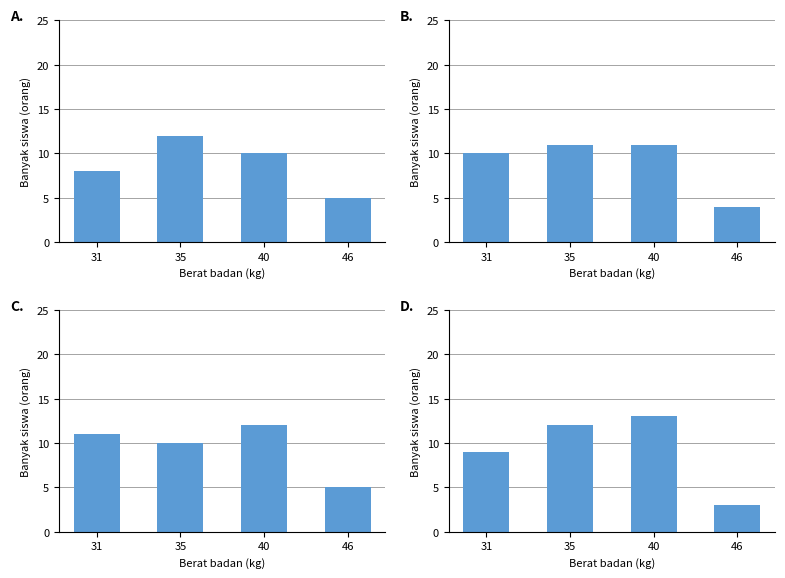

Is it true that the value at 46 is 5?

False